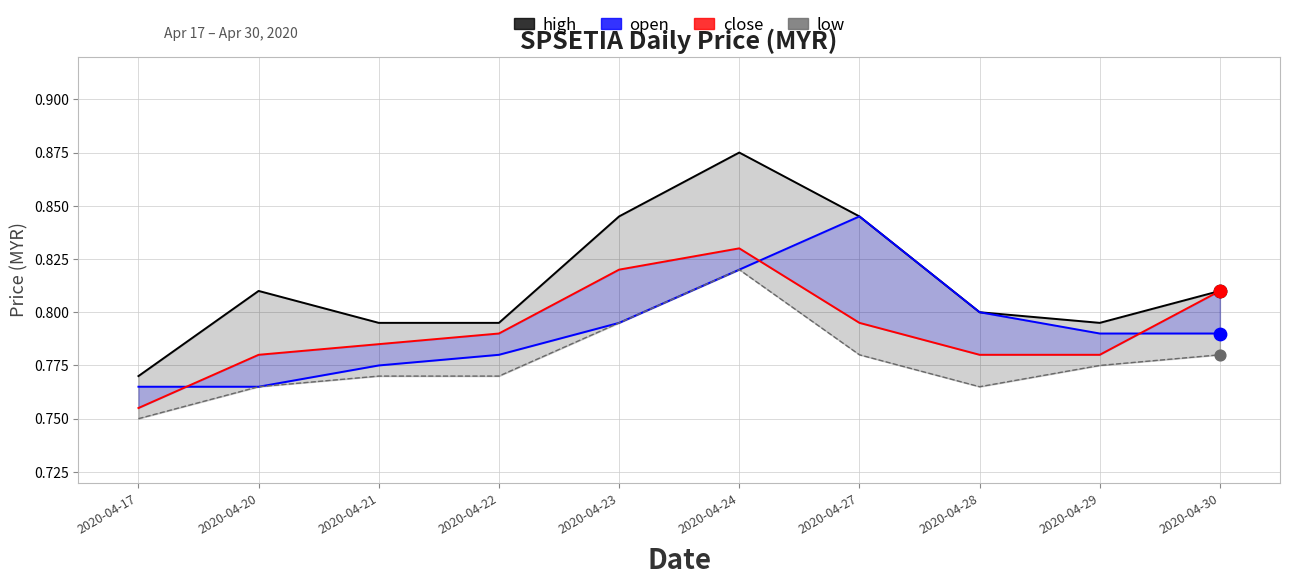

What is the total value across all series at 2020-04-17?

3.0